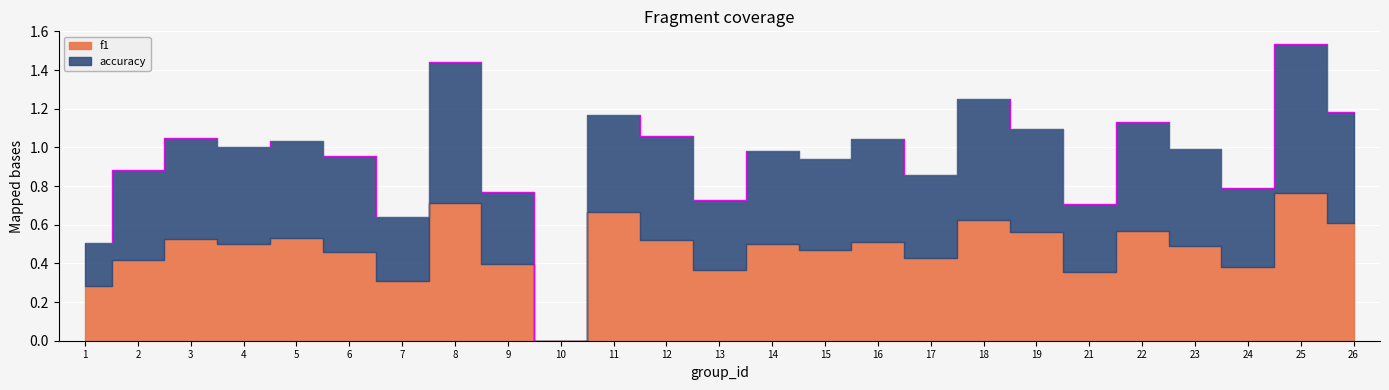

Reading right to left, list all the values displayed in this chart.

1.2	1.5	0.8	1.0	1.1	0.7	1.1	1.3	0.9	1.0	0.9	1.0	0.7	1.1	1.2	0.0	0.8	1.4	0.6	1.0	1.0	1.0	1.0	0.9	0.5